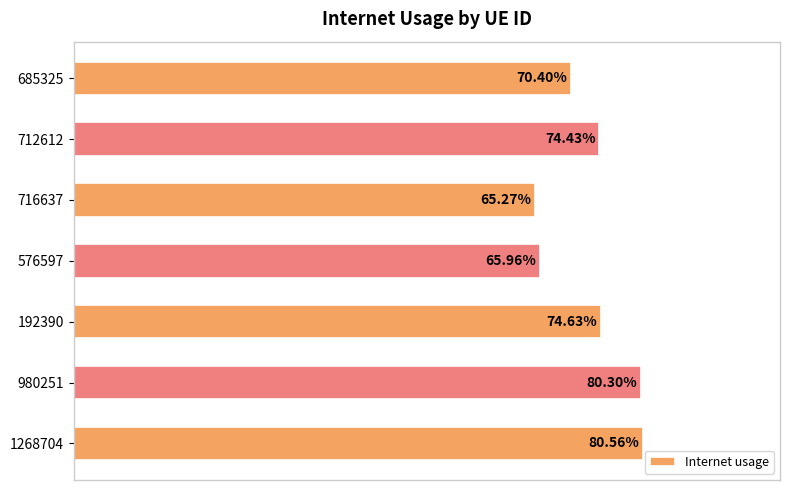

Are the bars horizontal?

Yes